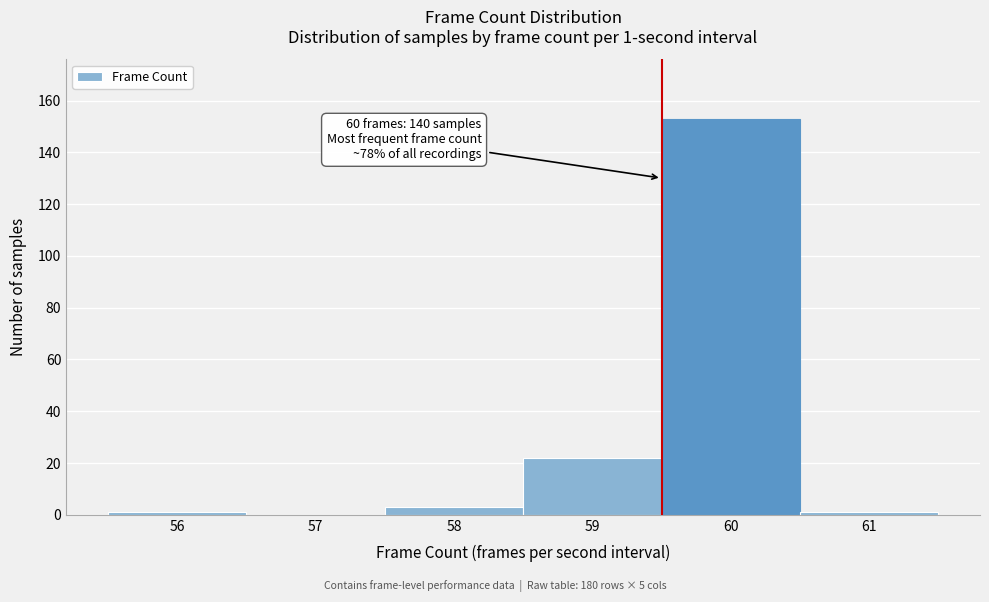

Which range on the x-axis has the tallest bar?

59.5 to 60.5